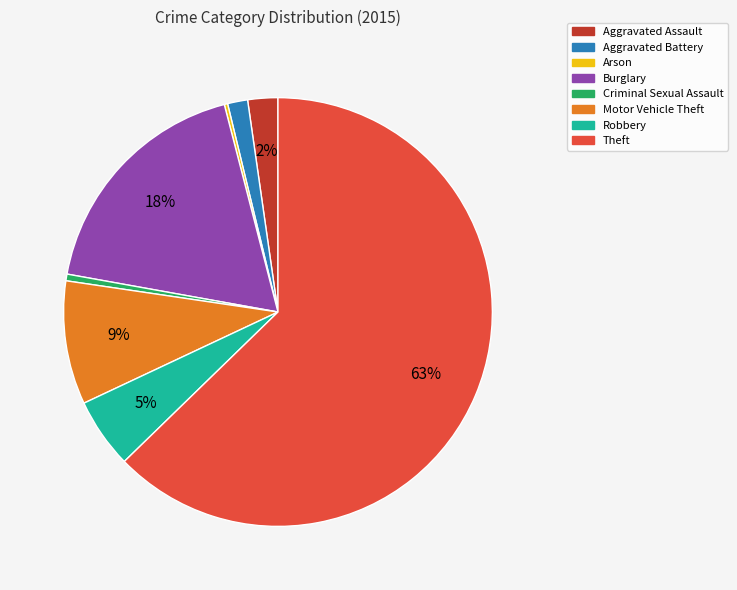

Which has a higher value, Aggravated Battery or Robbery?

Robbery